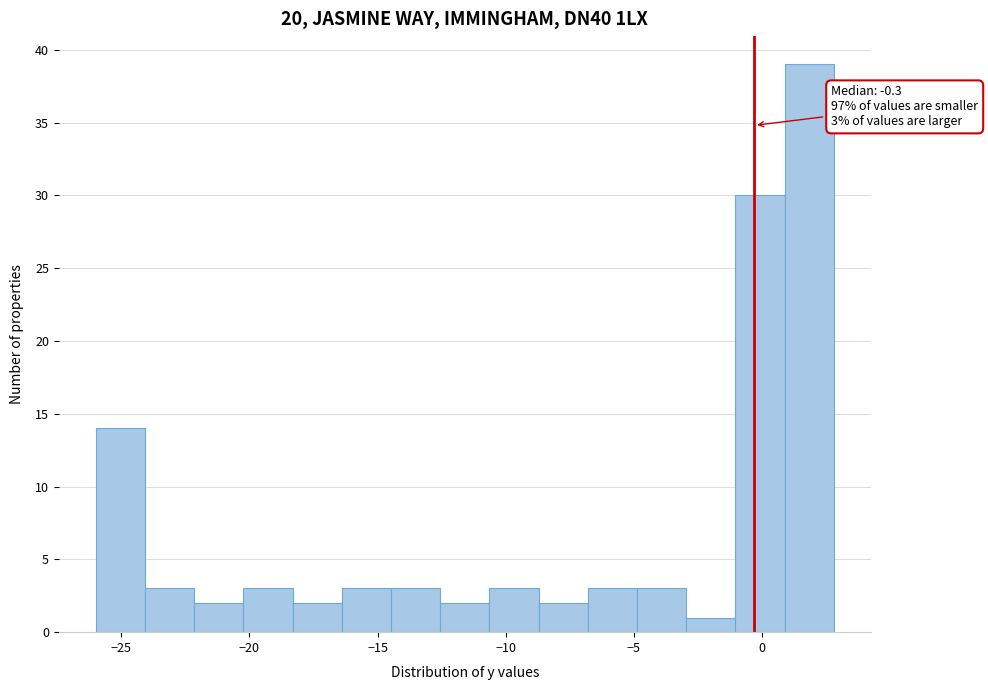

Around what value on the x-axis is the tallest bar? Give the approximate position of its centre, as read against the axis.

2.0